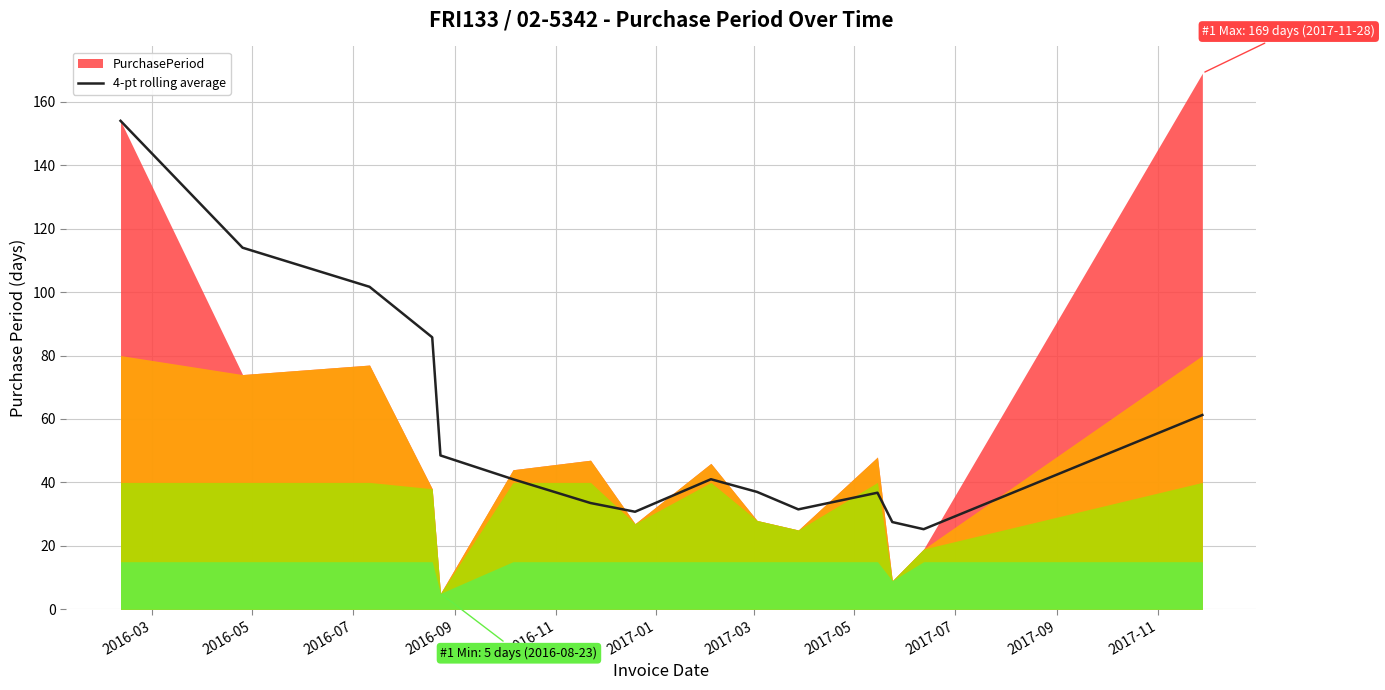

What is the highest value of the 4-pt rolling average series?

154.0